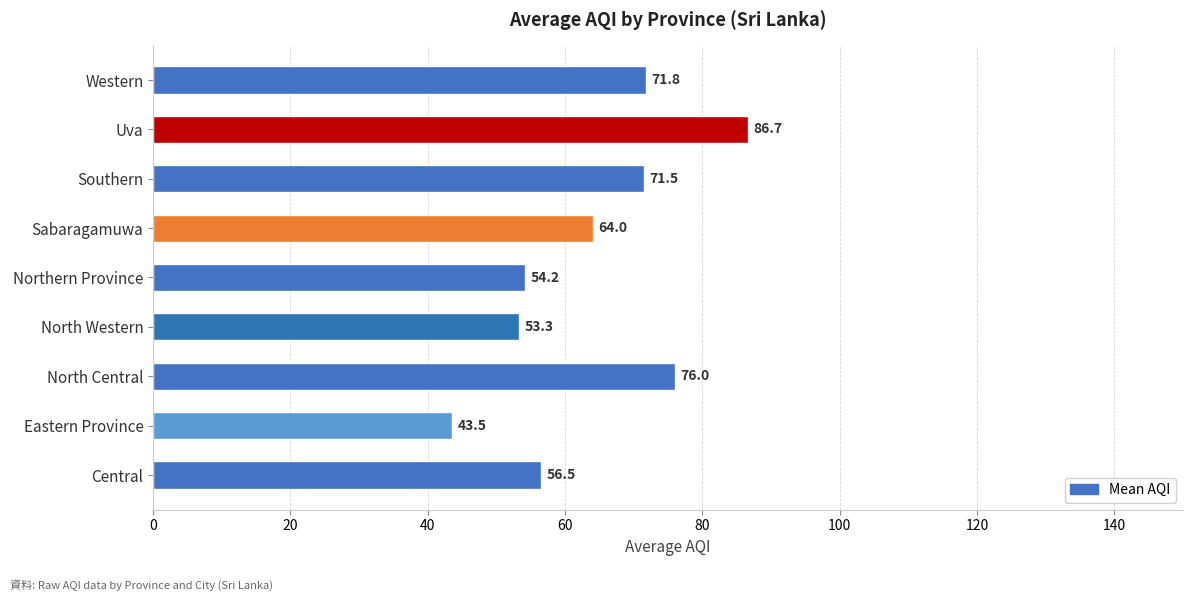

Reading bottom to top, what are all the values shown in this chart?

Central=56.5	Eastern Province=43.5	North Central=76.0	North Western=53.3	Northern Province=54.2	Sabaragamuwa=64.0	Southern=71.5	Uva=86.7	Western=71.8